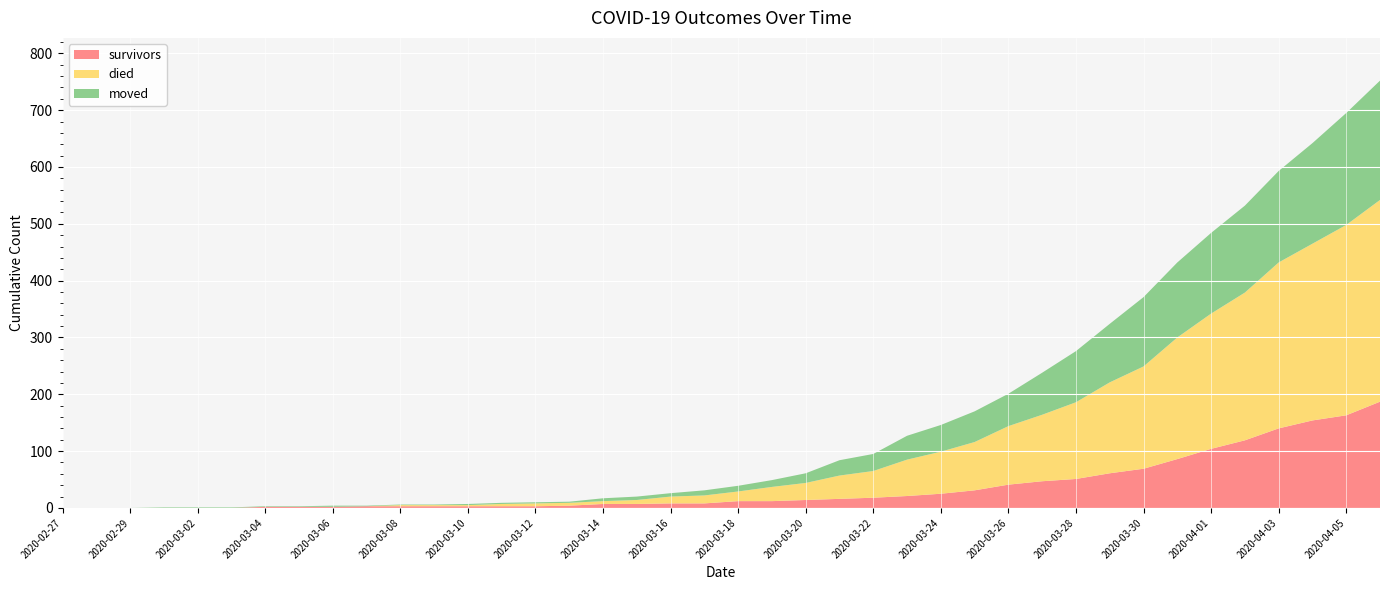

Reading left to right, extract all data points from this chart.

survivors: 2020-02-27=0	2020-02-28=0	2020-02-29=0	2020-03-01=0	2020-03-02=0	2020-03-03=0	2020-03-04=2	2020-03-05=2	2020-03-06=2	2020-03-07=3	2020-03-08=3	2020-03-09=3	2020-03-10=3	2020-03-11=3	2020-03-12=3	2020-03-13=4	2020-03-14=7	2020-03-15=7	2020-03-16=8	2020-03-17=8	2020-03-18=12	2020-03-19=12	2020-03-20=14	2020-03-21=16	2020-03-22=18	2020-03-23=21	2020-03-24=25	2020-03-25=31	2020-03-26=41	2020-03-27=47	2020-03-28=51	2020-03-29=61	2020-03-30=69	2020-03-31=86	2020-04-01=104	2020-04-02=119	2020-04-03=140	2020-04-04=154	2020-04-05=163	2020-04-06=187
died: 2020-02-27=0	2020-02-28=0	2020-02-29=0	2020-03-01=0	2020-03-02=0	2020-03-03=0	2020-03-04=0	2020-03-05=0	2020-03-06=0	2020-03-07=0	2020-03-08=2	2020-03-09=2	2020-03-10=2	2020-03-11=4	2020-03-12=5	2020-03-13=5	2020-03-14=5	2020-03-15=7	2020-03-16=12	2020-03-17=14	2020-03-18=17	2020-03-19=25	2020-03-20=30	2020-03-21=41	2020-03-22=47	2020-03-23=64	2020-03-24=74	2020-03-25=85	2020-03-26=103	2020-03-27=117	2020-03-28=135	2020-03-29=160	2020-03-30=180	2020-03-31=214	2020-04-01=238	2020-04-02=260	2020-04-03=292	2020-04-04=311	2020-04-05=335	2020-04-06=355
moved: 2020-02-27=0	2020-02-28=0	2020-02-29=0	2020-03-01=1	2020-03-02=1	2020-03-03=1	2020-03-04=1	2020-03-05=1	2020-03-06=2	2020-03-07=1	2020-03-08=1	2020-03-09=1	2020-03-10=2	2020-03-11=2	2020-03-12=2	2020-03-13=2	2020-03-14=5	2020-03-15=6	2020-03-16=6	2020-03-17=9	2020-03-18=10	2020-03-19=12	2020-03-20=17	2020-03-21=27	2020-03-22=30	2020-03-23=42	2020-03-24=47	2020-03-25=54	2020-03-26=57	2020-03-27=74	2020-03-28=90	2020-03-29=103	2020-03-30=122	2020-03-31=132	2020-04-01=142	2020-04-02=153	2020-04-03=161	2020-04-04=177	2020-04-05=197	2020-04-06=210